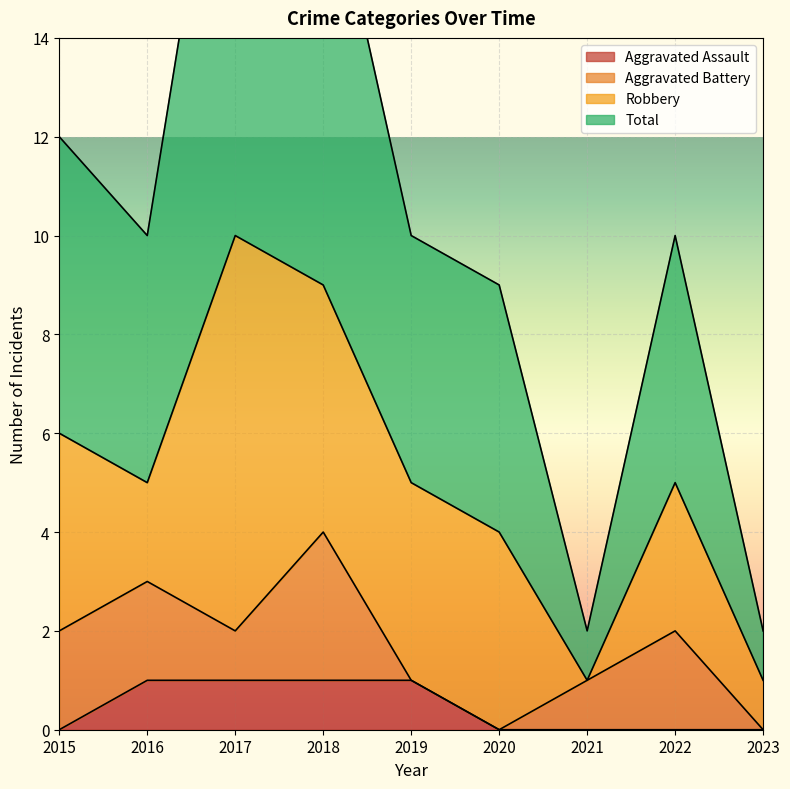

True or false: Total and Aggravated Assault intersect in this chart.

False